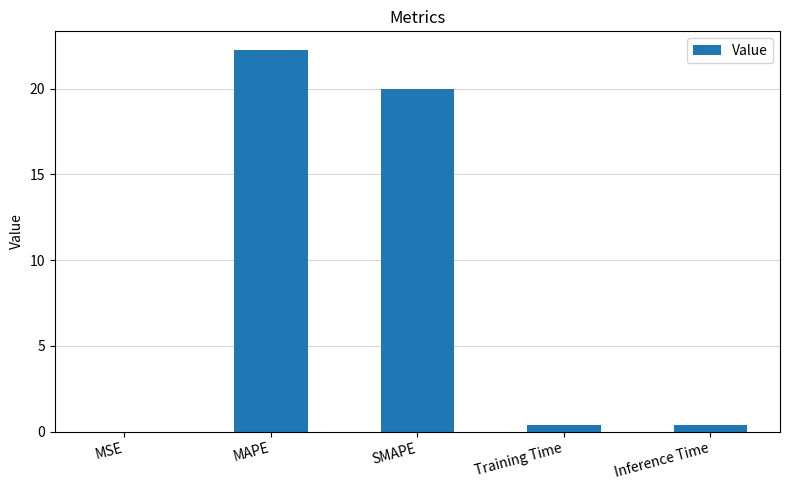

What is the sum of all values?

43.0